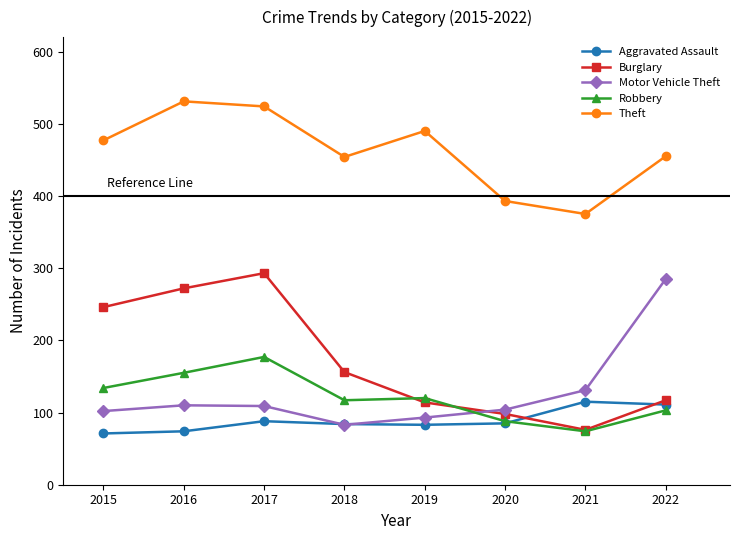

What are all the series names shown in the legend?

Aggravated Assault, Burglary, Motor Vehicle Theft, Robbery, Theft